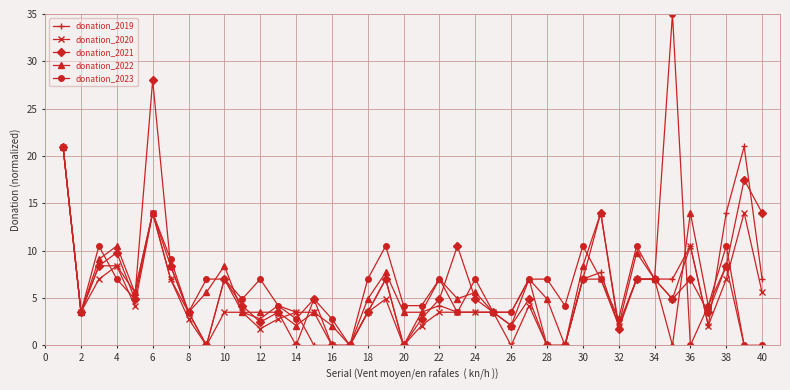

Reading left to right, extract all data points from this chart.

donation_2019: 21.0	3.5	8.4	8.4	5.6	14.0	7.0	3.5	0.0	7.0	3.5	2.8	4.2	3.5	0.0	0.0	0.0	3.5	7.0	0.0	3.5	4.2	3.5	3.5	3.5	3.5	7.0	0.0	0.0	7.0	7.7	2.1	7.0	7.0	7.0	10.5	2.1	14.0	21.0	7.0
donation_2020: 21.0	3.5	7.0	8.4	4.2	14.0	7.0	2.8	0.0	3.5	3.5	1.8	2.8	3.5	3.5	0.0	0.0	3.5	4.9	0.0	2.1	3.5	3.5	3.5	3.5	0.0	4.2	0.0	0.0	7.0	7.0	2.1	7.0	7.0	4.9	10.5	2.1	7.0	14.0	5.6
donation_2021: 21.0	3.5	8.4	9.8	4.9	28.0	8.4	3.5	0.0	7.0	4.2	2.5	3.5	0.0	4.9	0.0	0.0	3.5	7.0	0.0	2.8	4.9	10.5	4.9	3.5	2.1	4.9	0.0	0.0	7.0	14.0	1.8	7.0	7.0	4.9	7.0	3.5	8.4	17.5	14.0
donation_2022: 21.0	3.5	9.1	10.5	5.6	14.0	8.4	3.5	5.6	8.4	3.5	3.5	3.5	2.1	3.5	2.1	0.0	4.9	7.7	3.5	3.5	7.0	4.9	5.6	3.5	2.1	7.0	4.9	0.0	8.4	14.0	2.1	9.8	7.0	0.0	14.0	4.2	8.4	0.0	0.0
donation_2023: 21.0	3.5	10.5	7.0	4.9	14.0	9.1	3.5	7.0	7.0	4.9	7.0	4.2	2.8	4.9	2.8	0.0	7.0	10.5	4.2	4.2	7.0	3.5	7.0	3.5	3.5	7.0	7.0	4.2	10.5	7.0	2.8	10.5	7.0	35.0	0.0	4.2	10.5	0.0	0.0